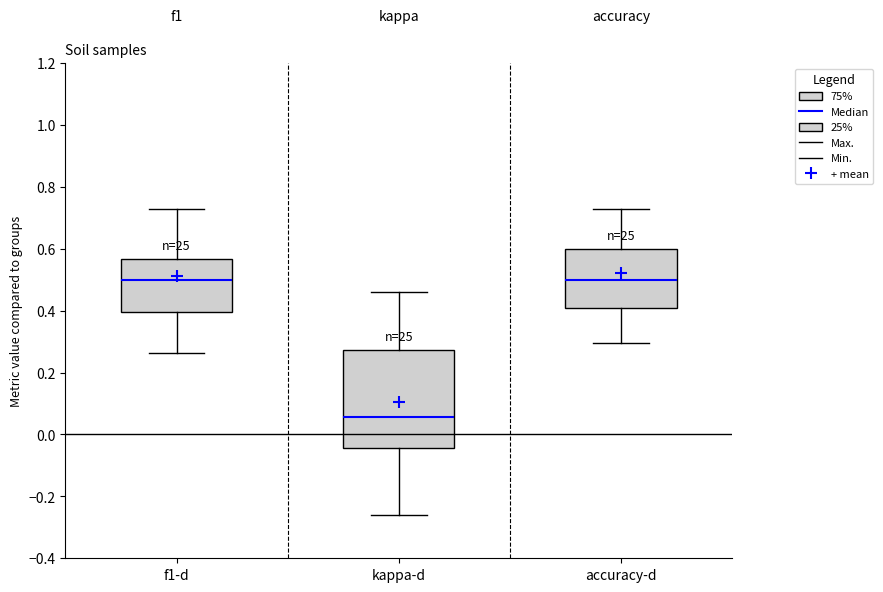

Comparing the boxes themselves (not the whiskers), which one is the tallest?

kappa-d